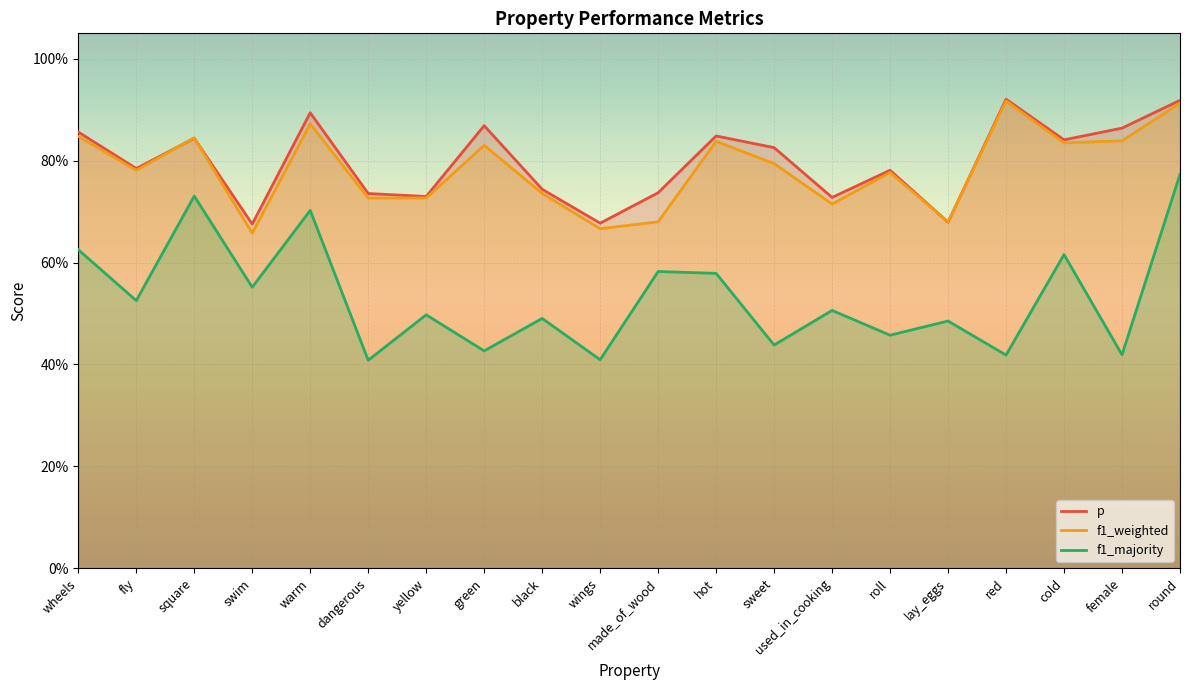

What is the difference between the second highest and minimum values in the f1_weighted series?

0.3